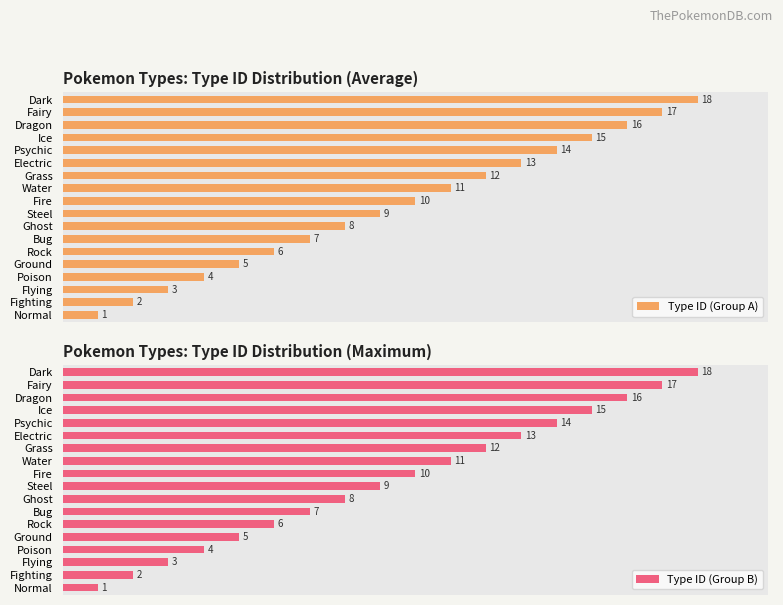

Reading right to left, transcribe all the data shown in this chart.

Type ID (Group A): 18	17	16	15	14	13	12	11	10	9	8	7	6	5	4	3	2	1
Type ID (Group B): 18	17	16	15	14	13	12	11	10	9	8	7	6	5	4	3	2	1